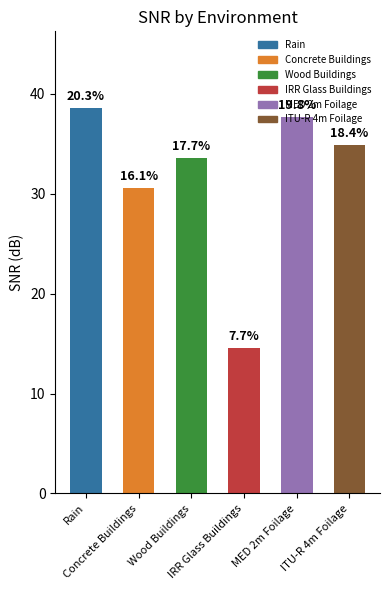

Approximately how many times larger is the value at ITU-R 4m Foilage compared to IRR Glass Buildings?

2.4